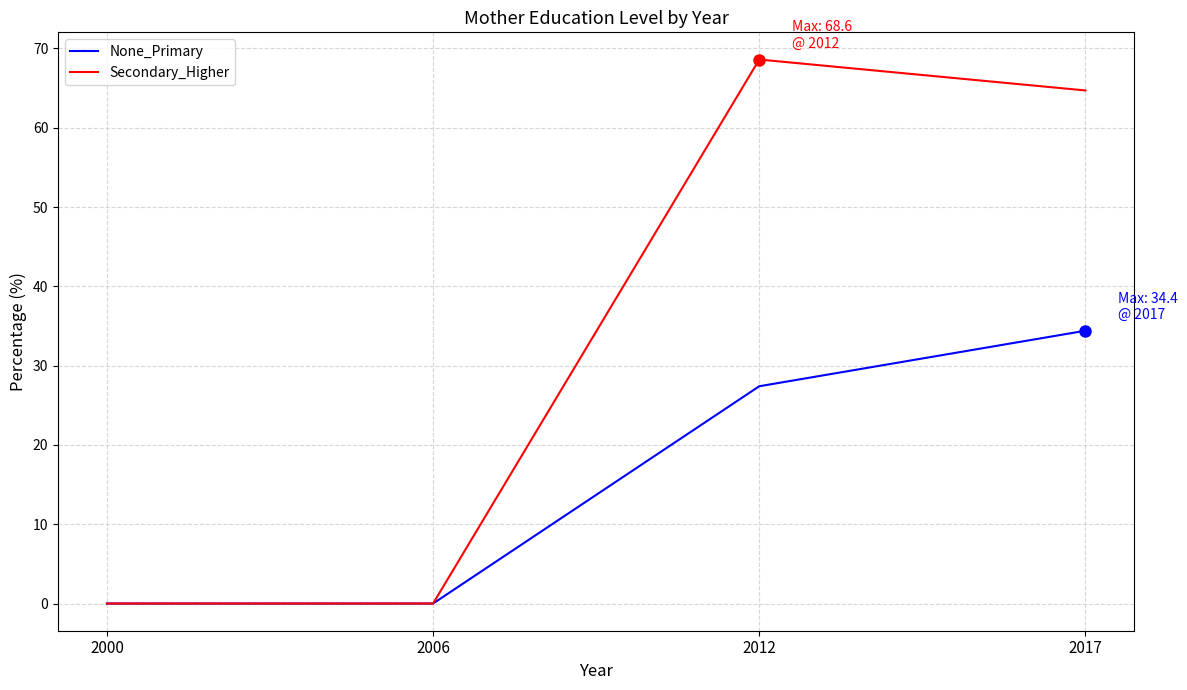

What is the spread (max minus min) of values at 2012?

41.2